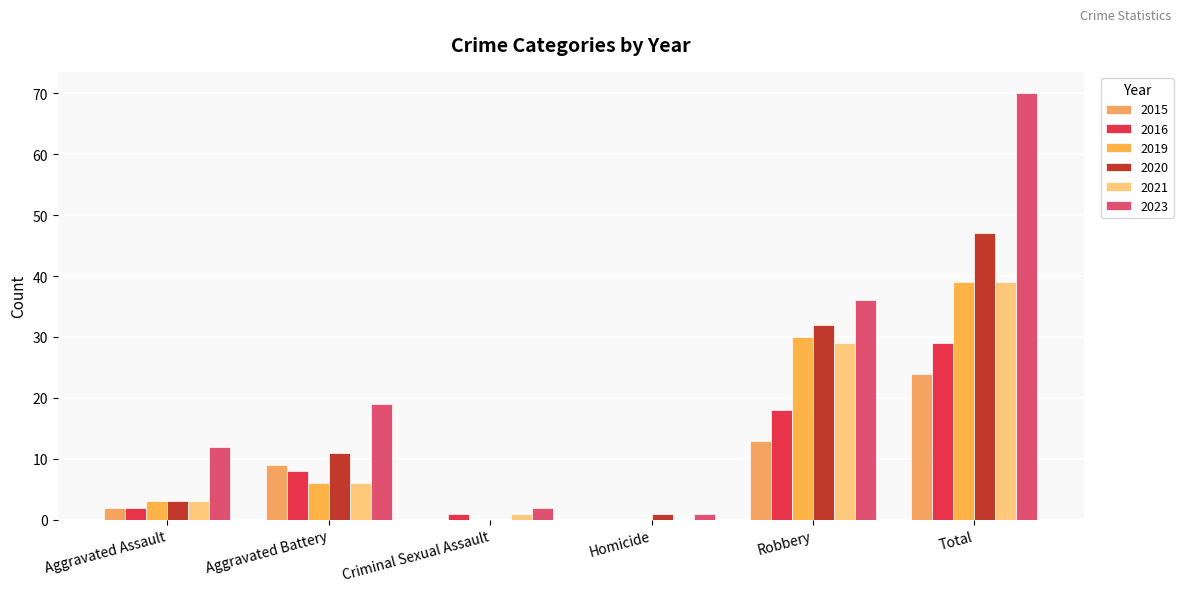

Which series changed the most between Homicide and Total?

2023